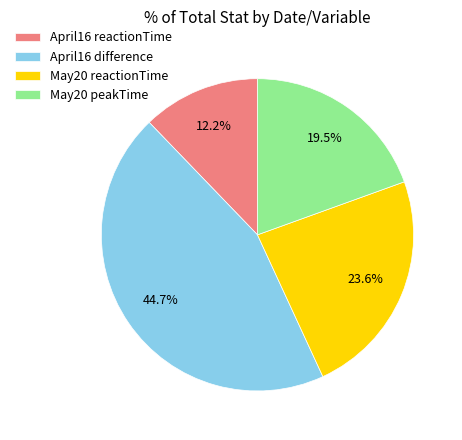

What portion of the pie excludes May20 reactionTime?

76.4%